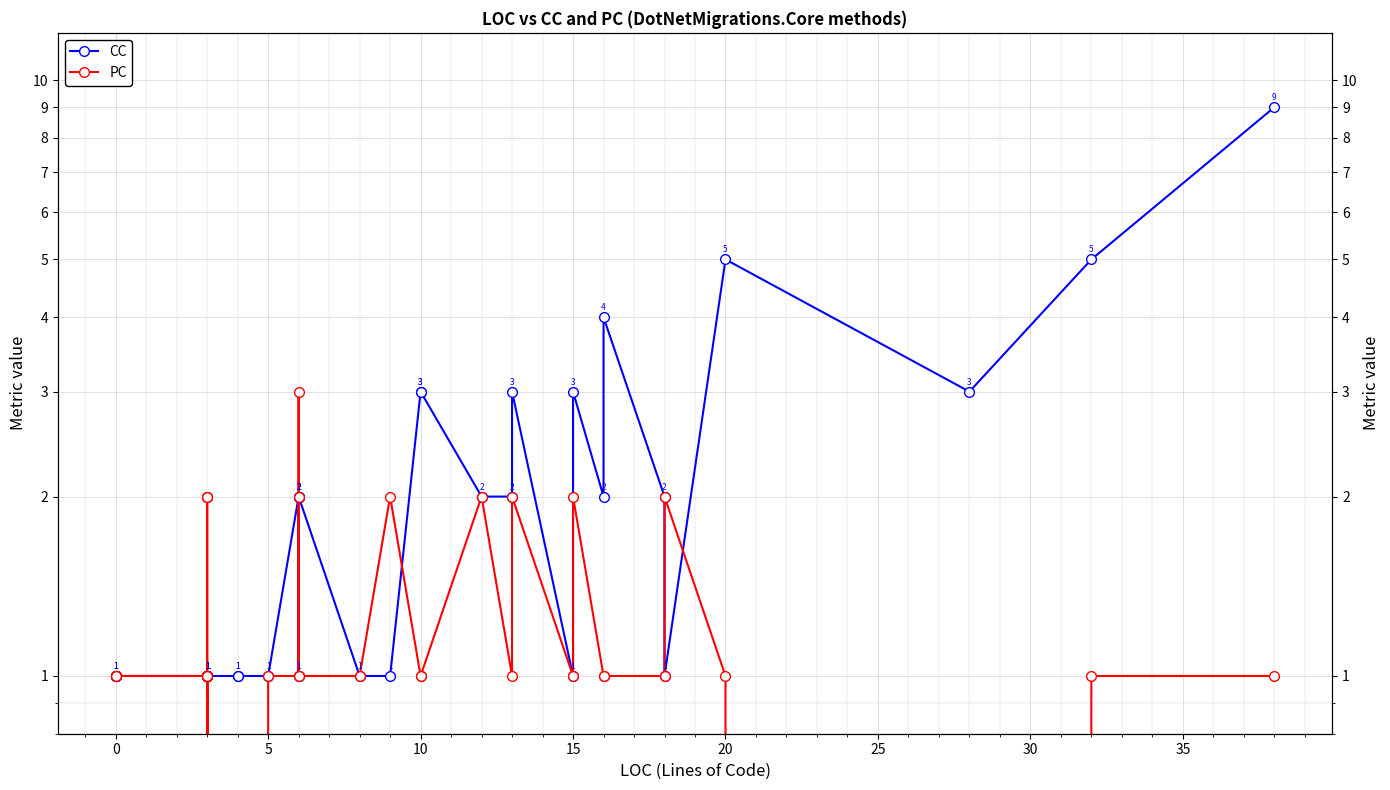

What is the total value across all series at 15?

2